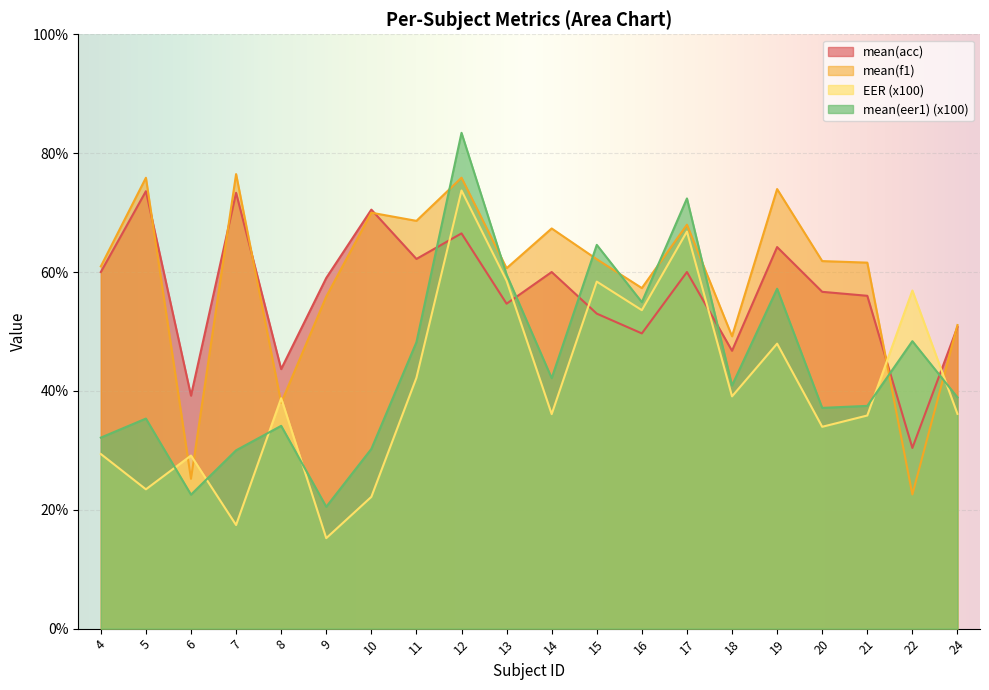

What is the average value of the mean(f1) series?

59.1